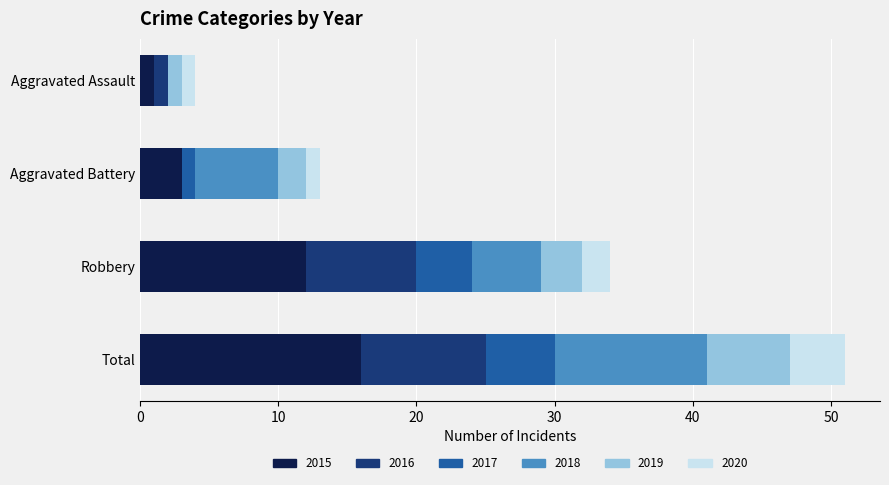

At which category is the sum across all series the highest?

Total